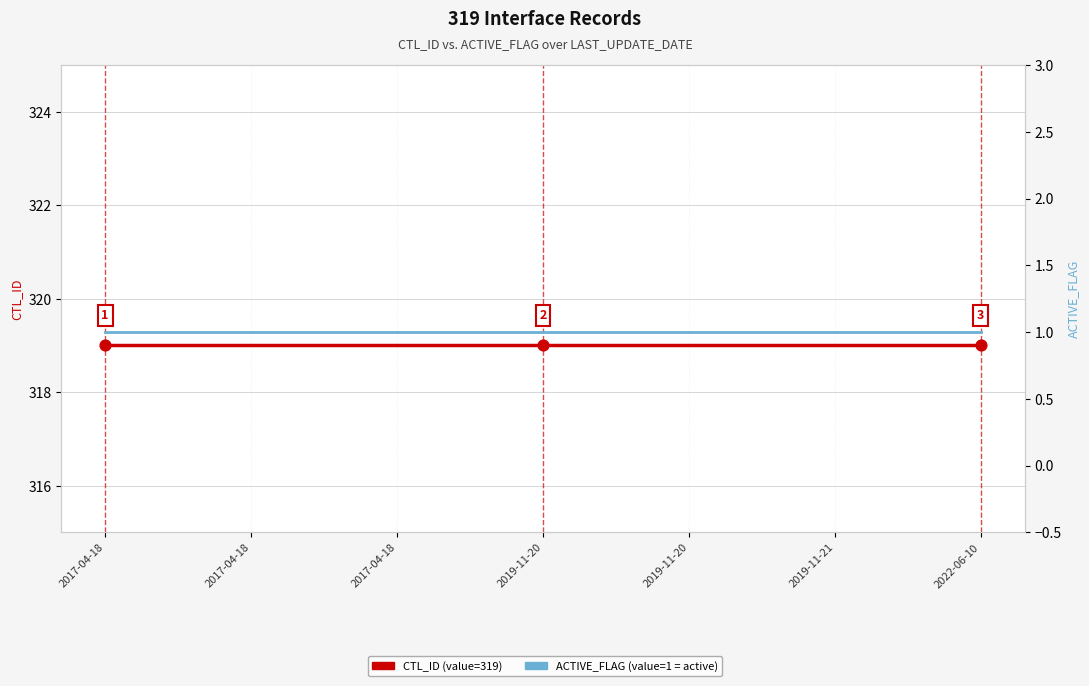

Is the value of CTL_ID at 2019-11-21 greater than the value of ACTIVE_FLAG at 2019-11-21?

Yes